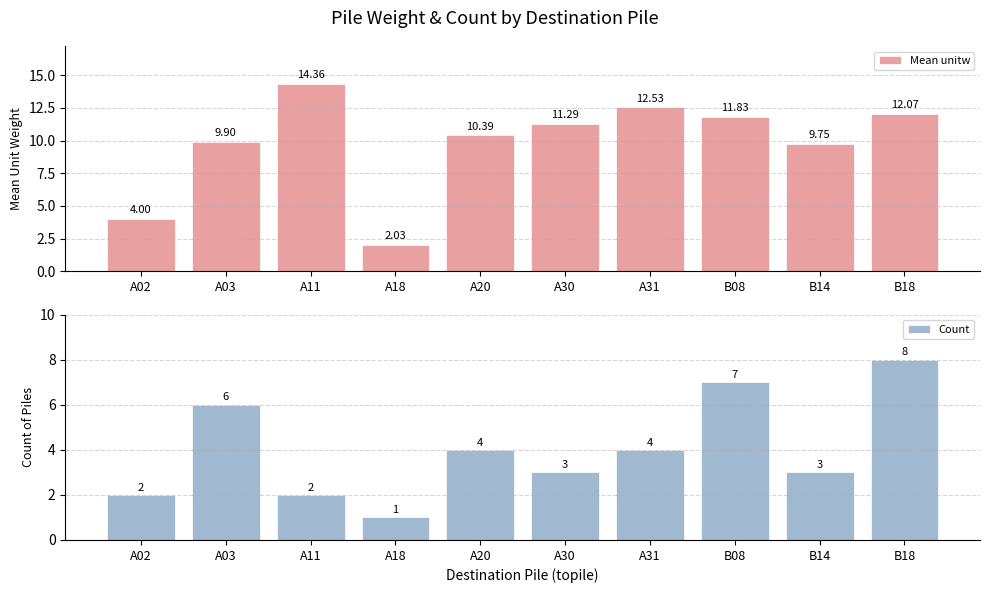

What is the lowest value of the Count series?

1